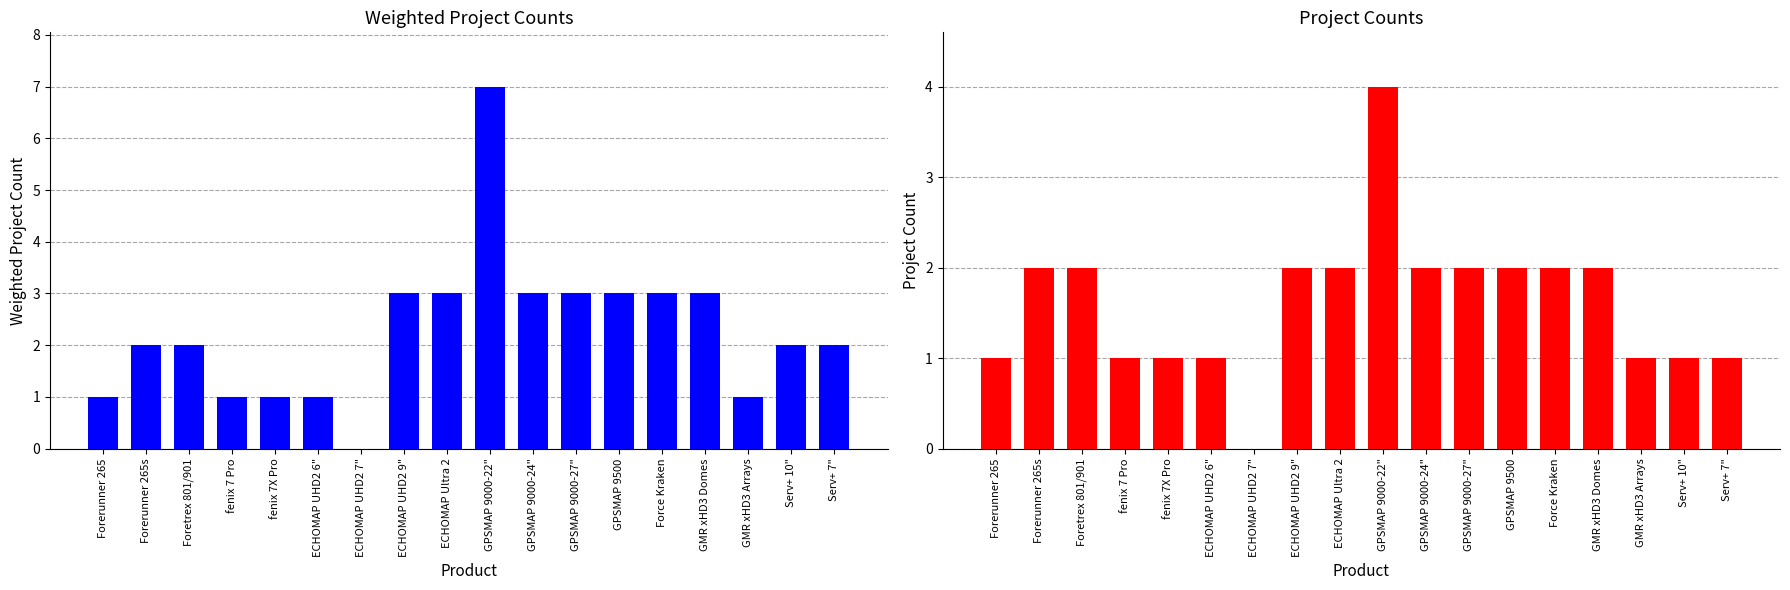

Reading left to right, transcribe all the data shown in this chart.

Weighted_Project_counts: 1	2	2	1	1	1	0	3	3	7	3	3	3	3	3	1	2	2
Project_counts: 1	2	2	1	1	1	0	2	2	4	2	2	2	2	2	1	1	1